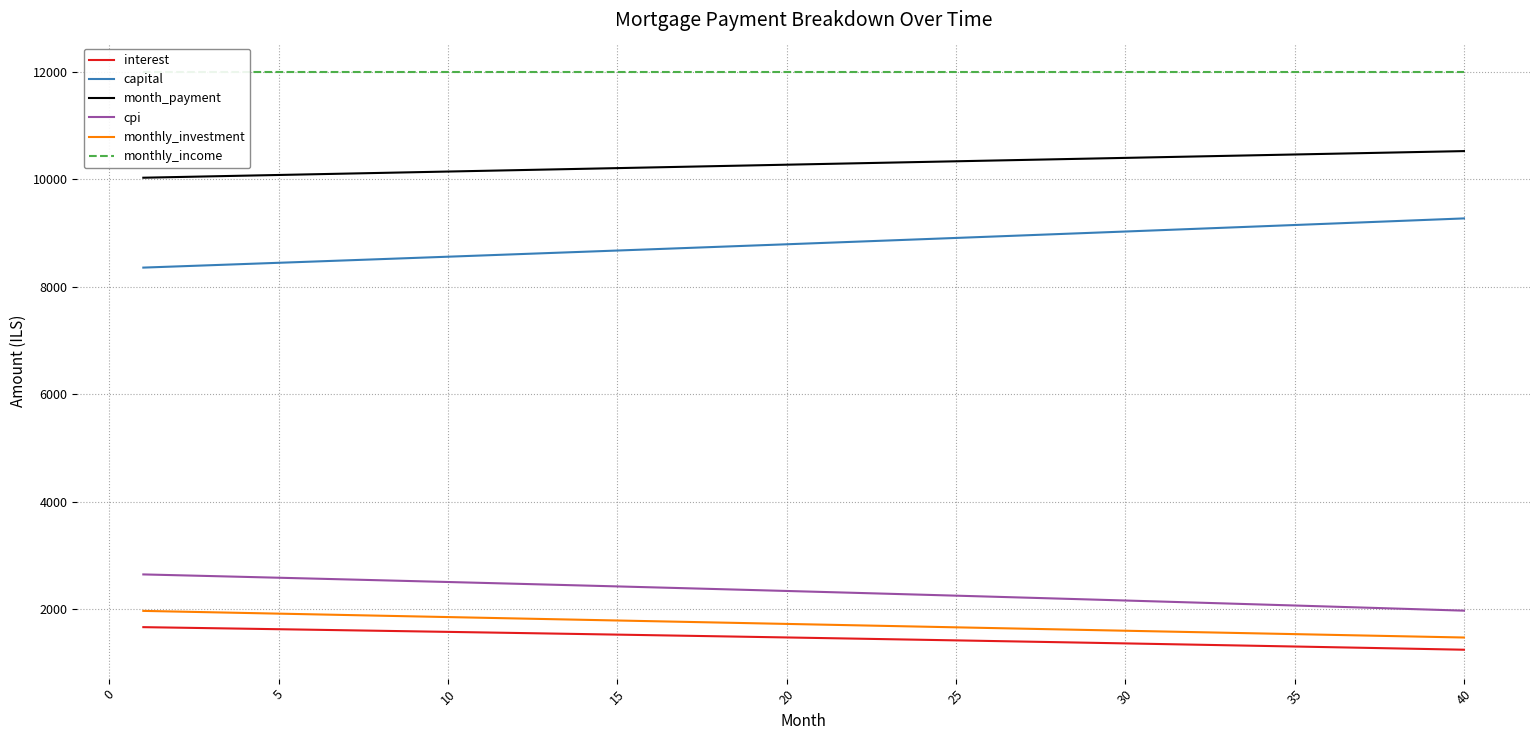

How many values in the month_payment series exceed 10281?

20